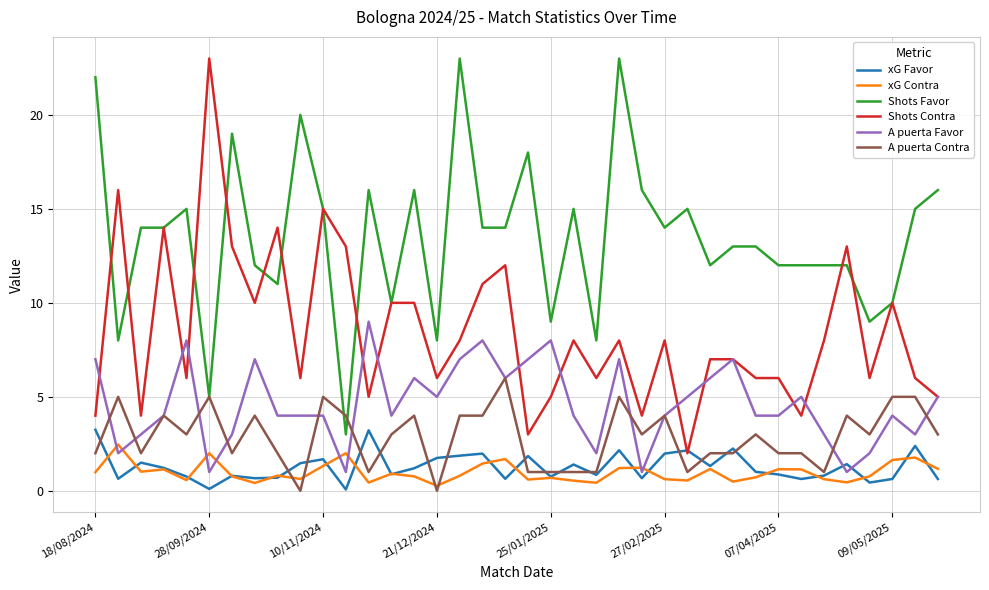

How many intersections are there between xG Favor and A puerta Favor?

2